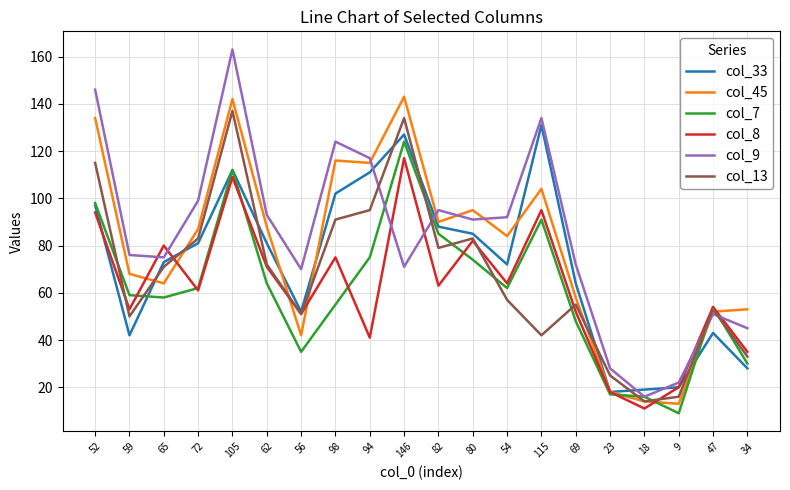

The value of col_33 at 62 is 81. True or false?

True